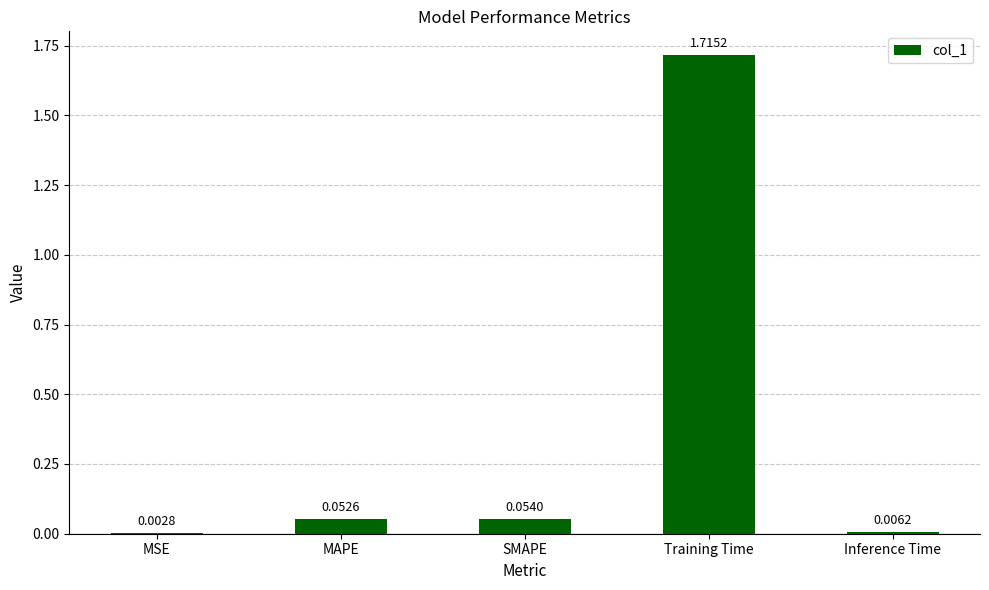

At which label is the value closest to 0?

MSE